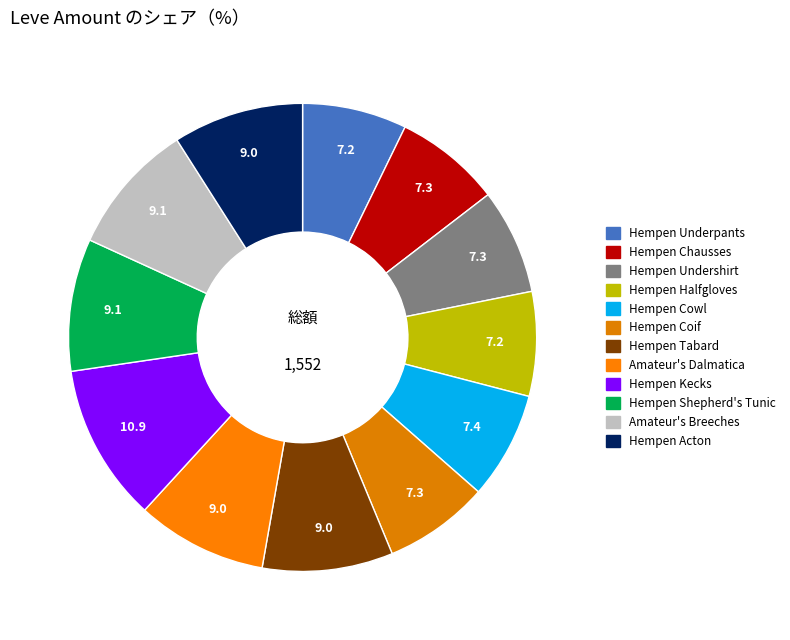

Between Hempen Acton and Hempen Cowl, which is larger?

Hempen Acton